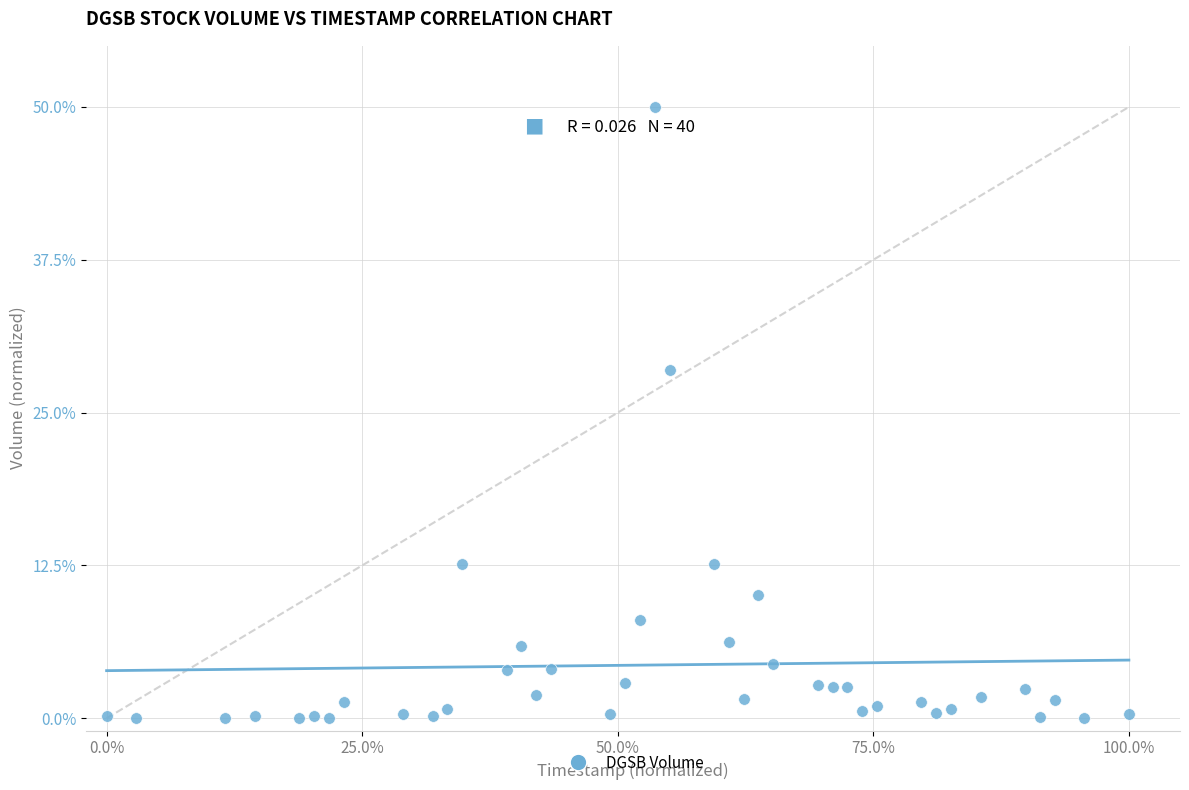

What Y value in the scatter plot is closest to 25?

28.5